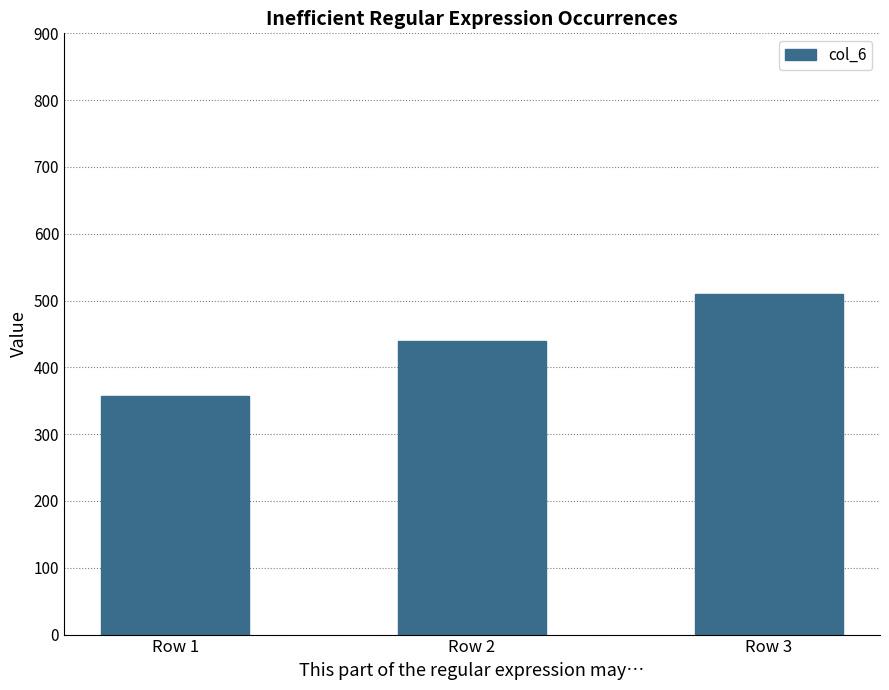

Which category has the highest value across all series?

Row 3